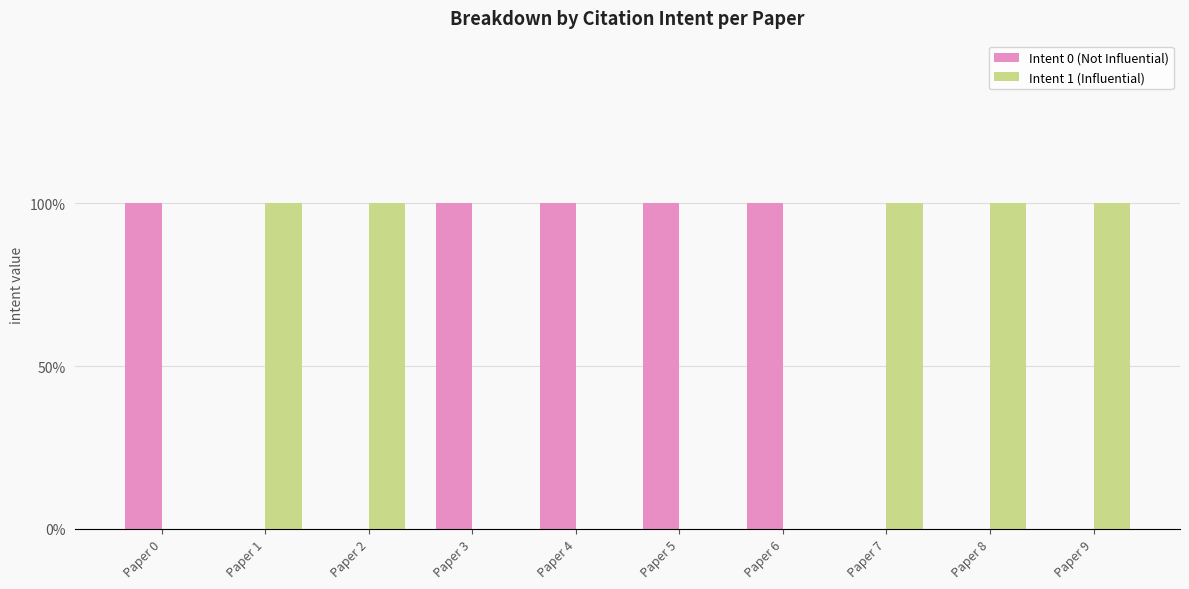

List the labels in order of Intent 0 (Not Influential) value, largest first.

Paper 0, Paper 3, Paper 4, Paper 5, Paper 6, Paper 1, Paper 2, Paper 7, Paper 8, Paper 9